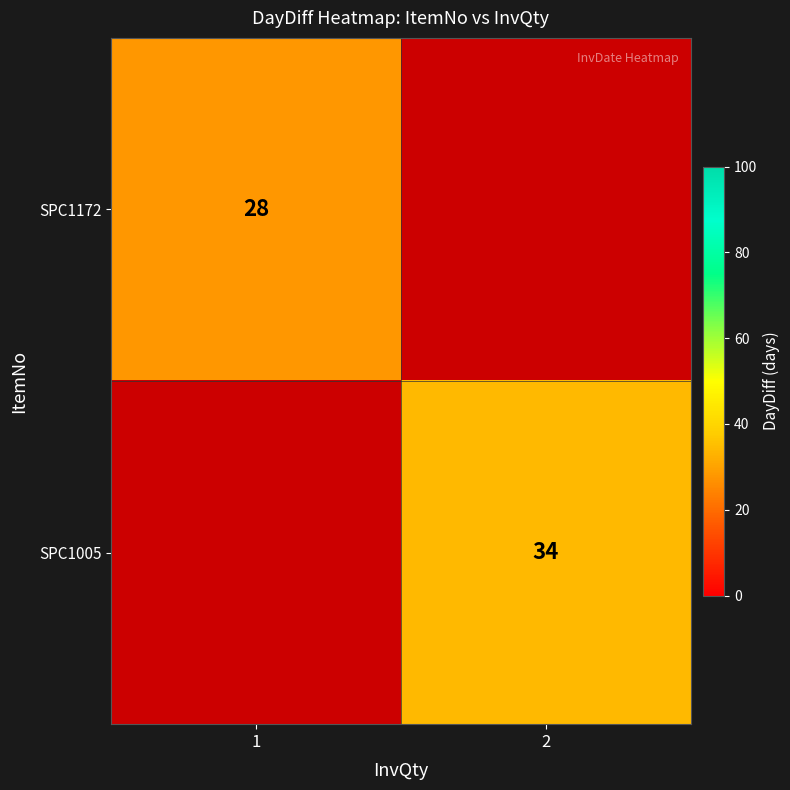

Is the value of SPC1005 at 2 greater than the value of SPC1172 at 1?

Yes